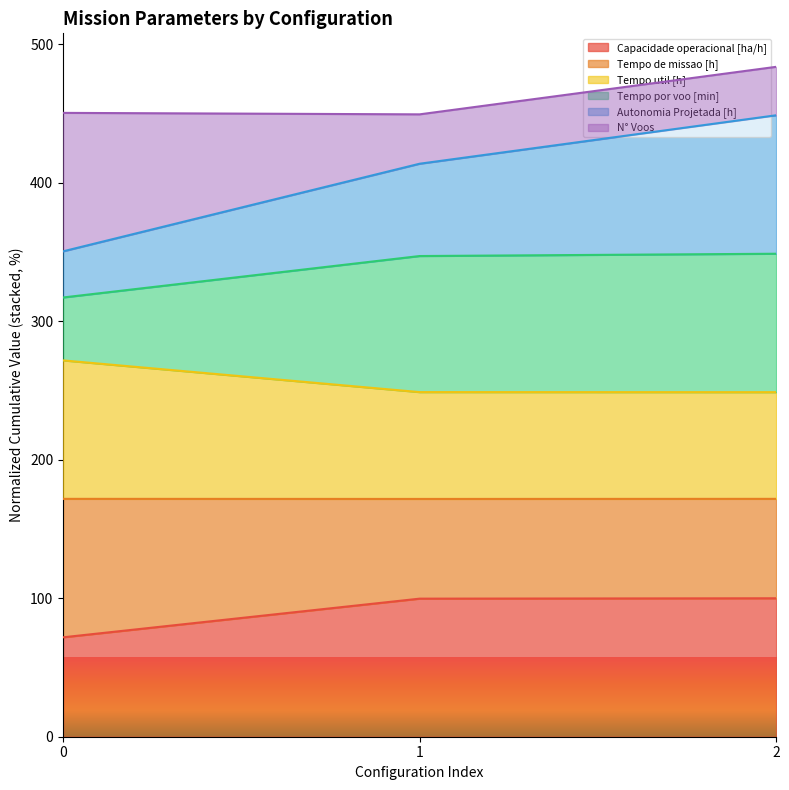

What is the total value across all series at 0?

450.6